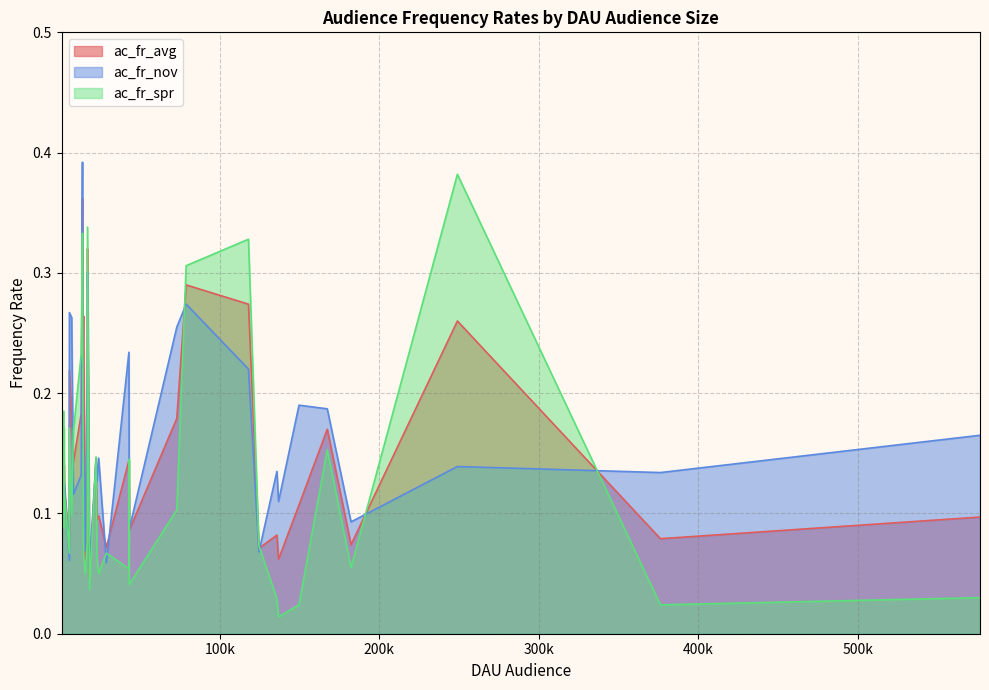

What is the value of the ac_fr_nov point at the 9th from the left?

0.2